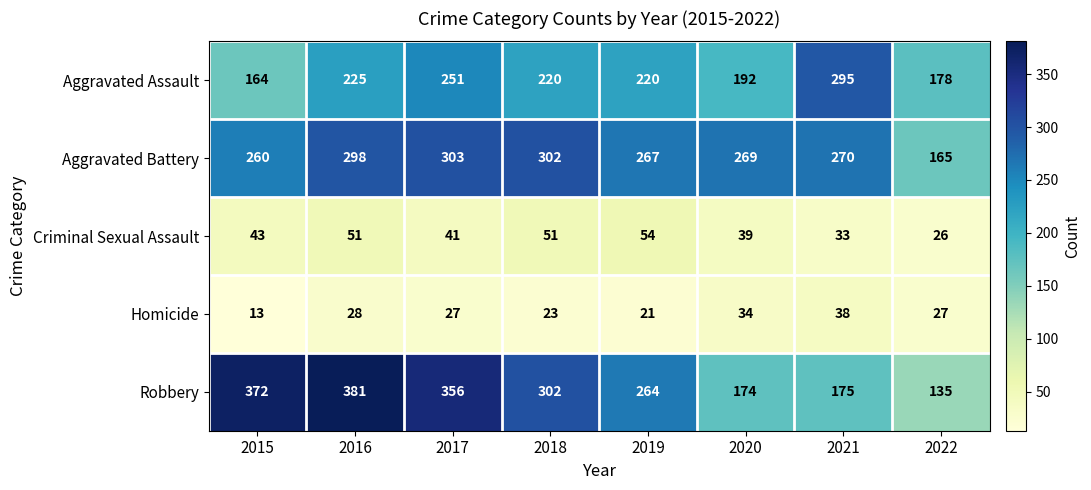

The value of Aggravated Assault at 2018 is 220. True or false?

True